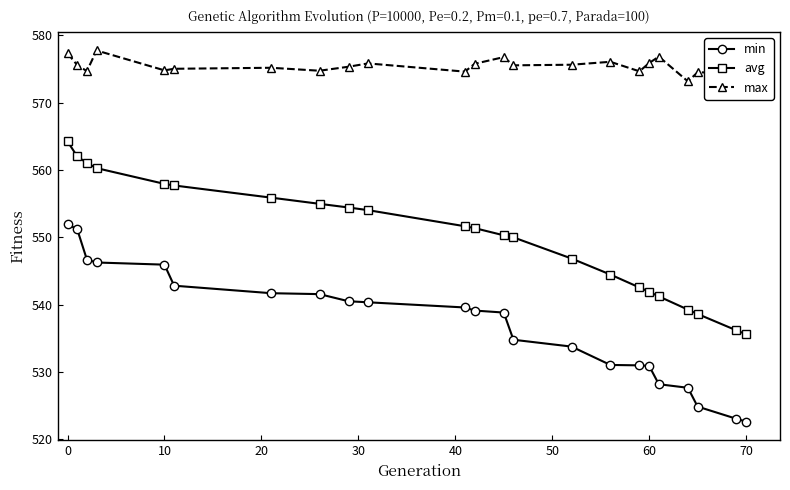

At how many categories does at least one series exceed 526?

23